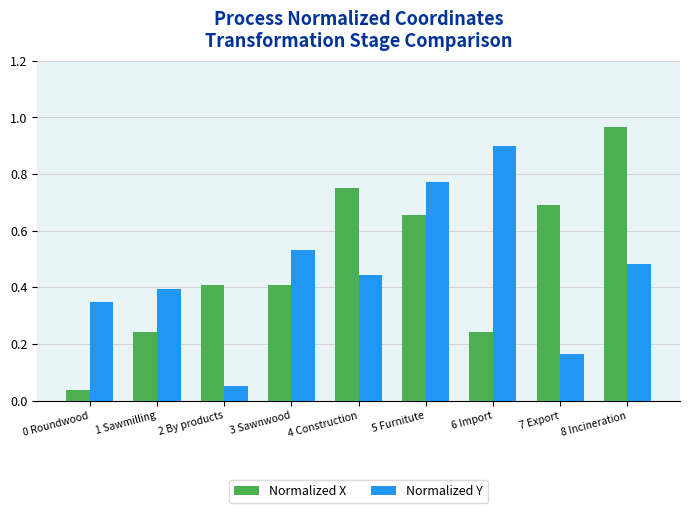

Rank the series by their maximum value, from highest to lowest.

Normalized X, Normalized Y